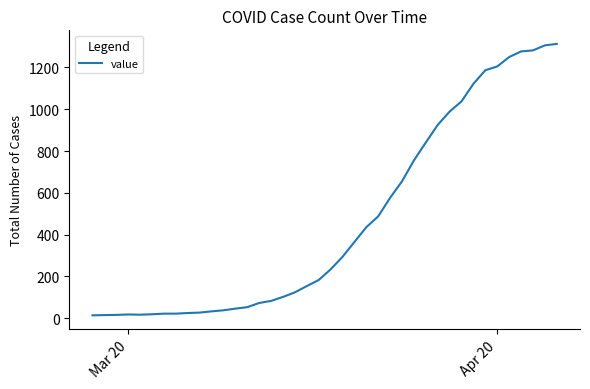

What is the difference between the maximum and minimum values?

1300